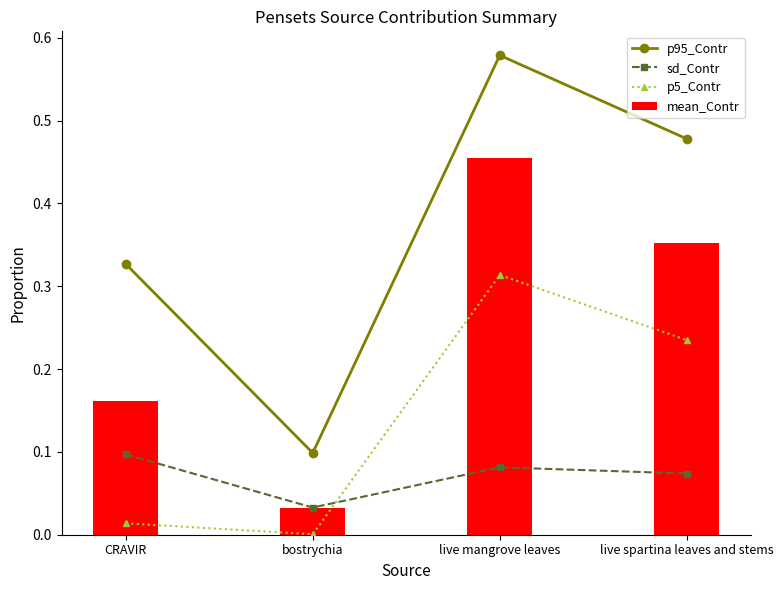

What is the sum of the mean_Contr values at live spartina leaves and stems and CRAVIR?

0.5